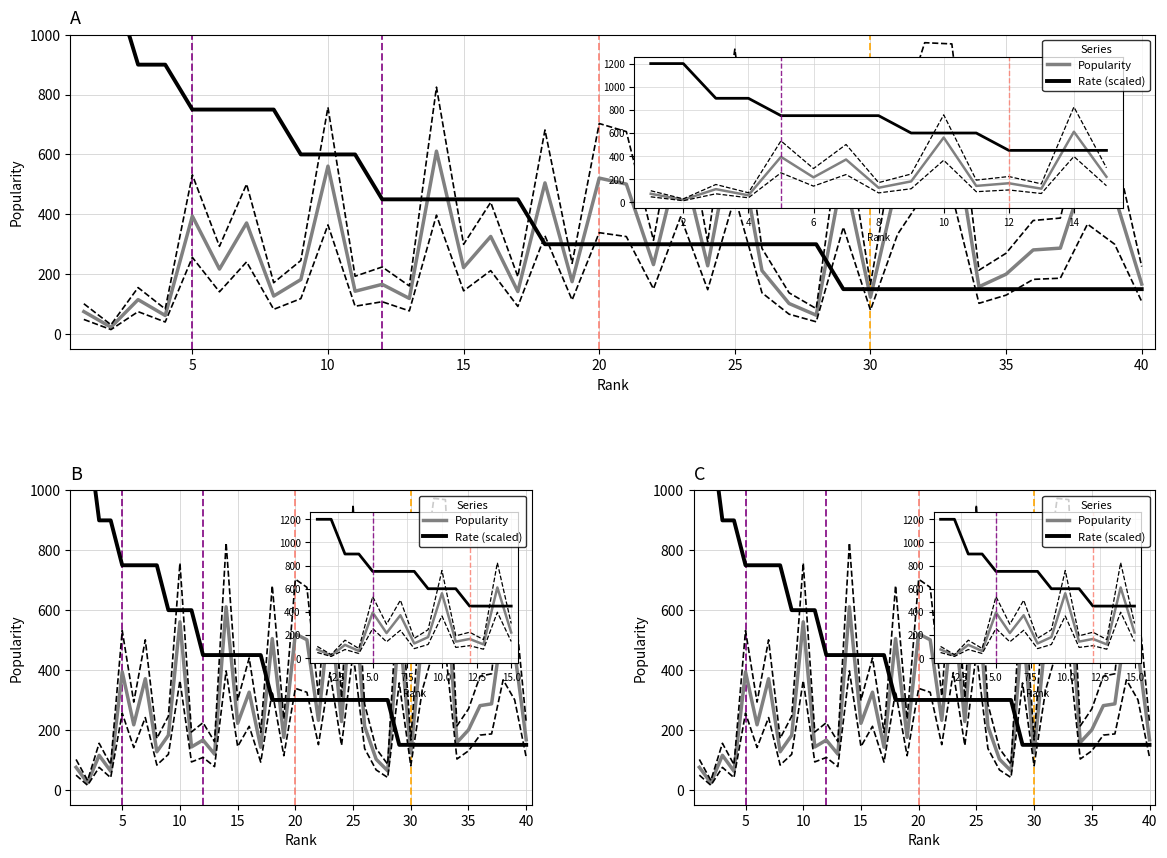

At how many categories does at least one series exceed 1036?

2